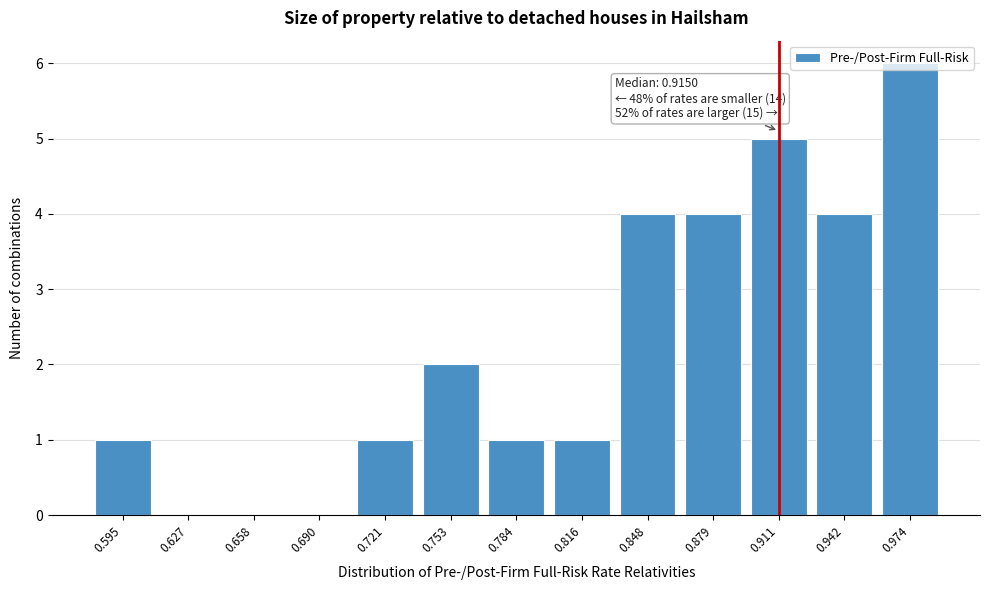

Which label corresponds to the largest value in the chart?

0.974